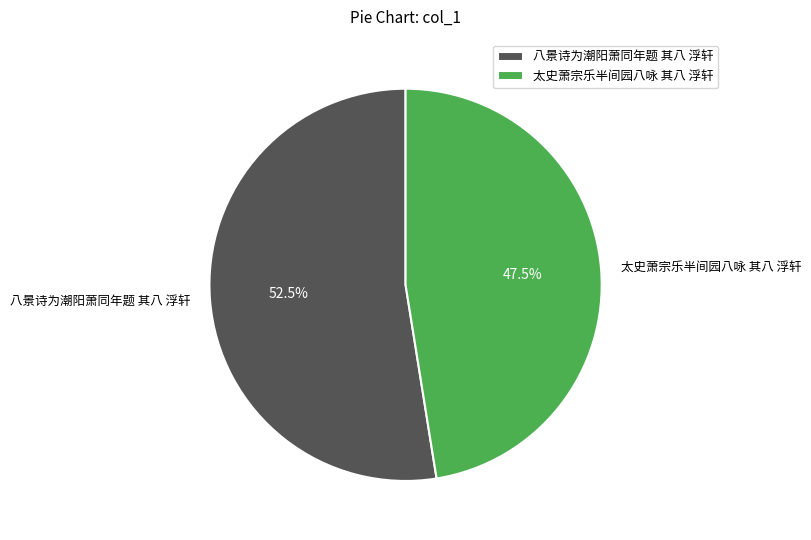

Which slice is the largest?

八景诗为潮阳萧同年题 其八 浮轩